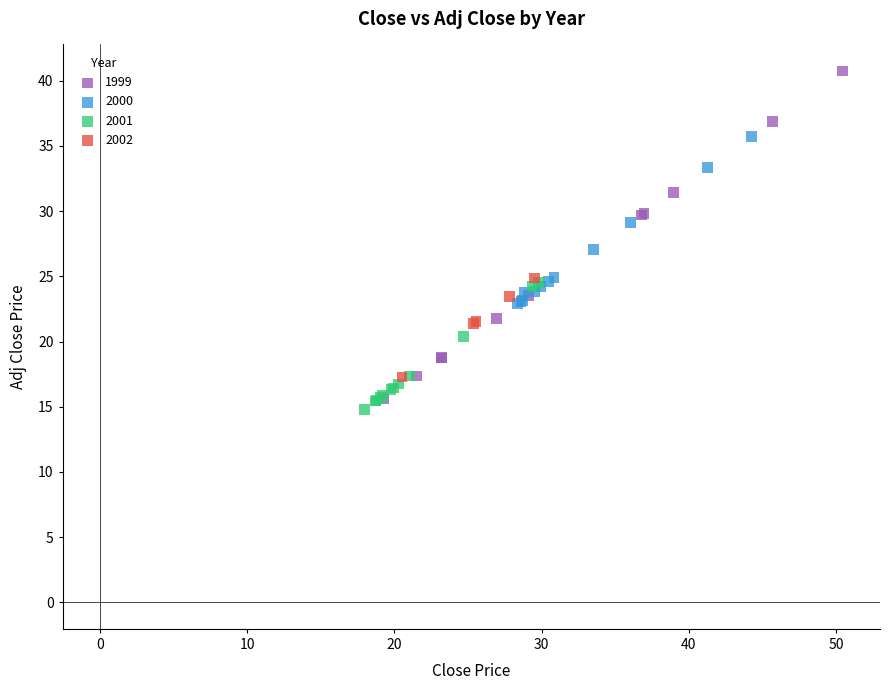

Which series has the widest spread of Y values?

1999